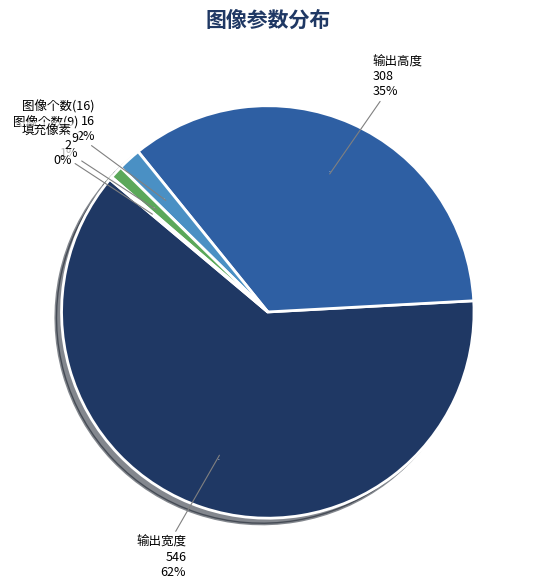

What percentage is the 图像个数(16) slice, to the nearest percent?

2%